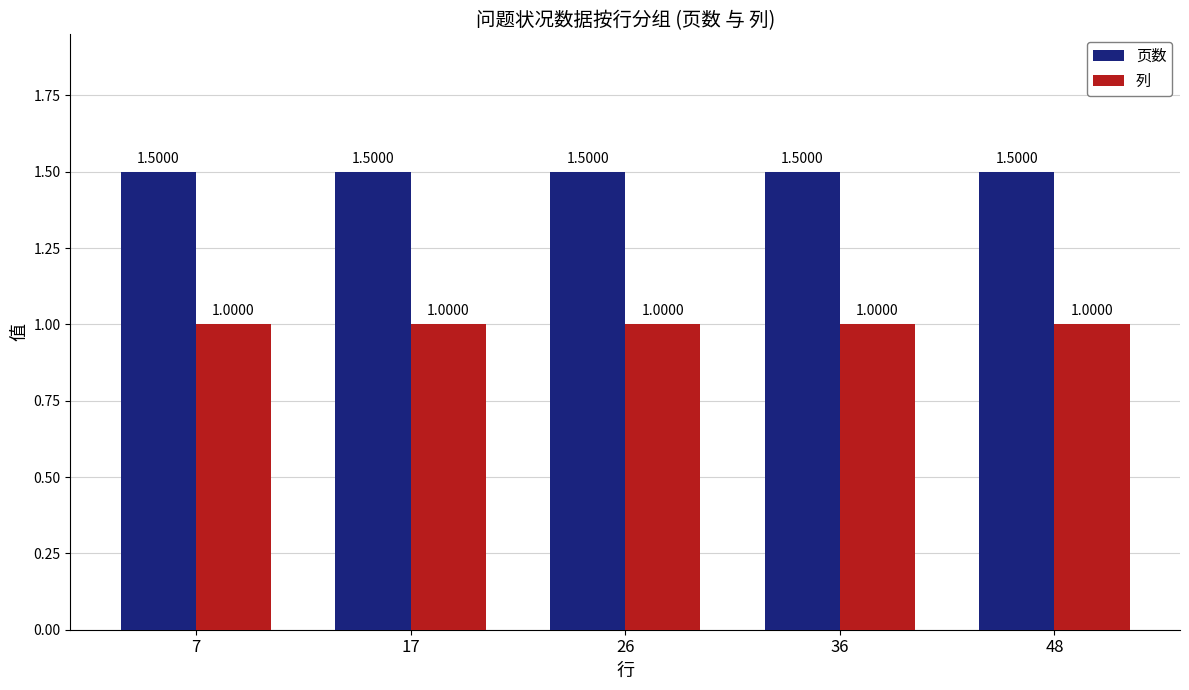

True or false: 页数 has a value of 1.5 at 36.

True